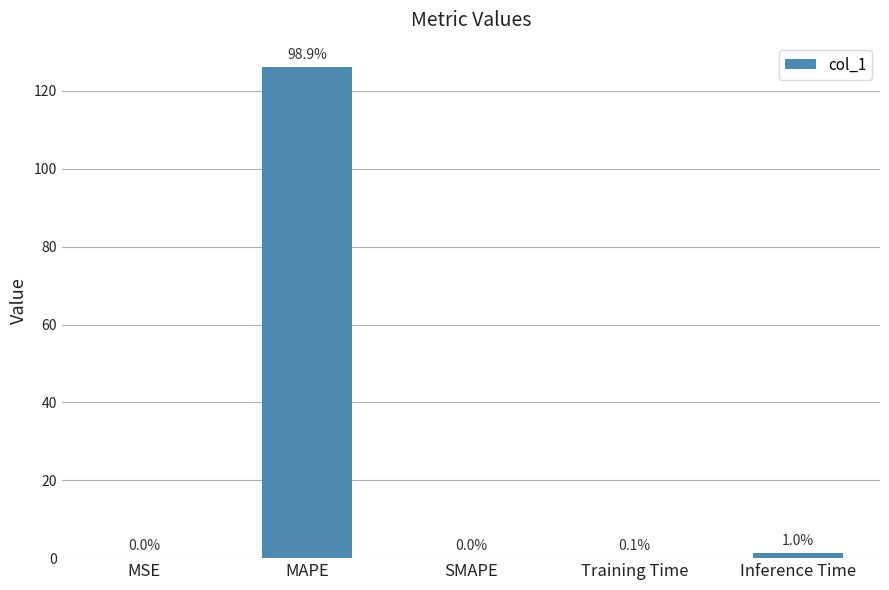

Count the number of categories in the chart.

5